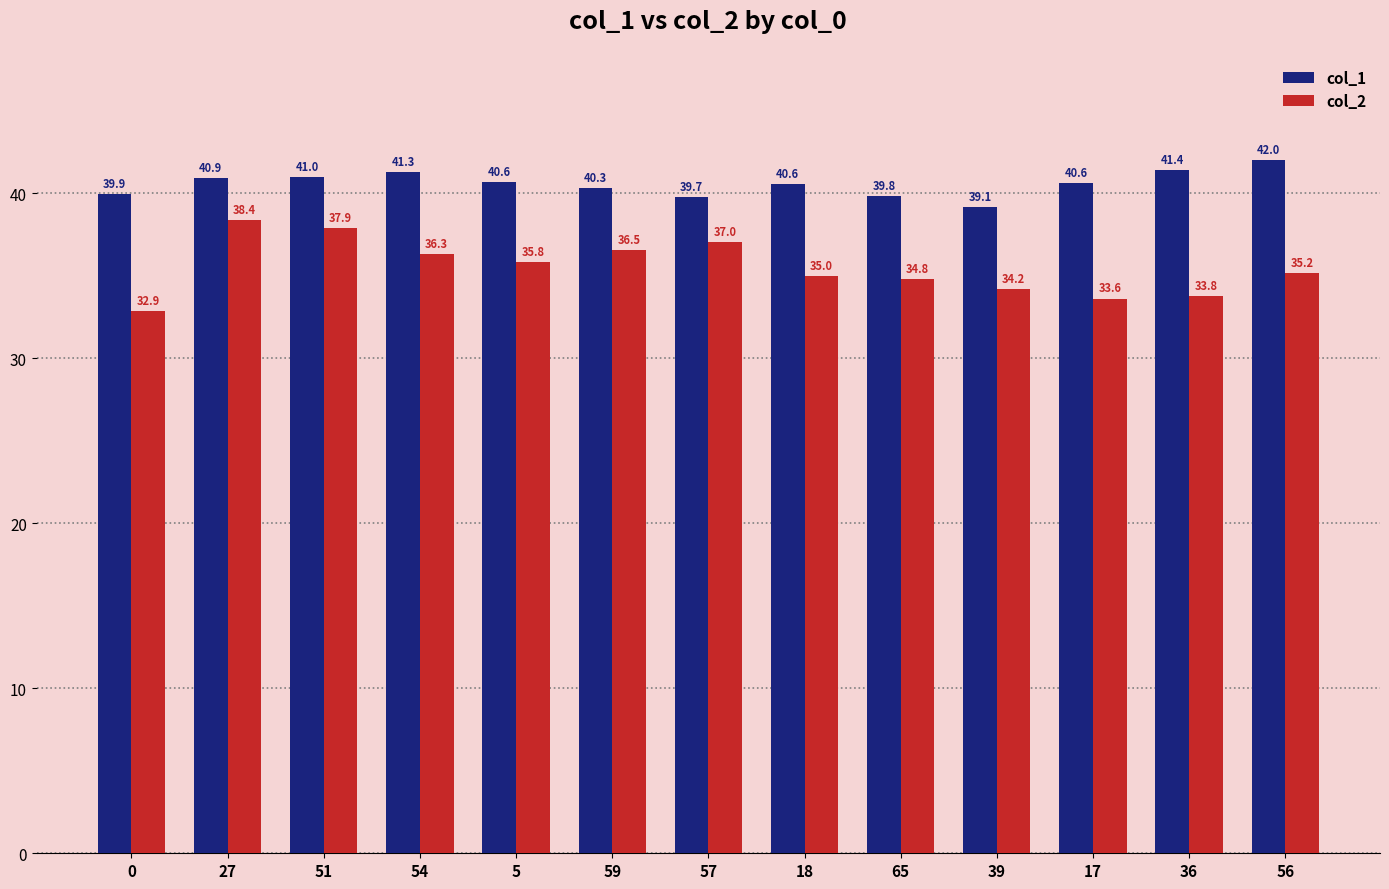

What is the minimum value shown in the chart?

32.9